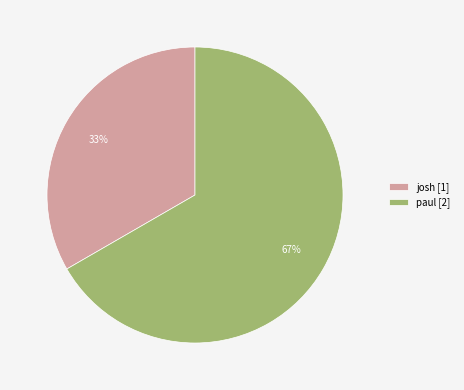

To the nearest percent, what is the average slice percentage?

50%